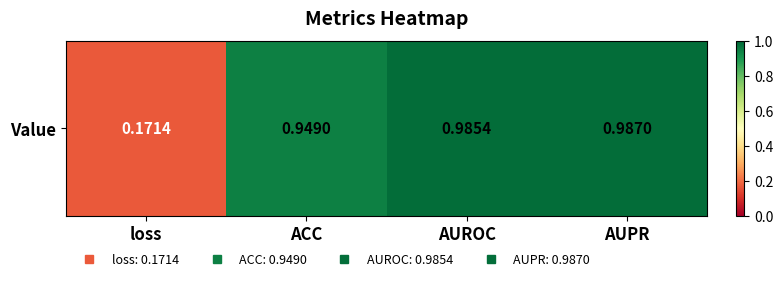

Rank the categories by value from lowest to highest.

loss, ACC, AUROC, AUPR